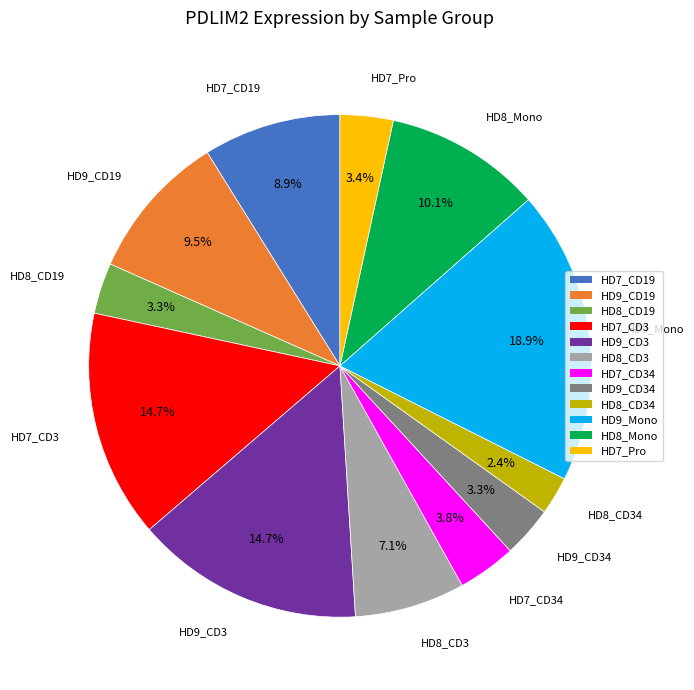

How many slices are in this pie chart?

12